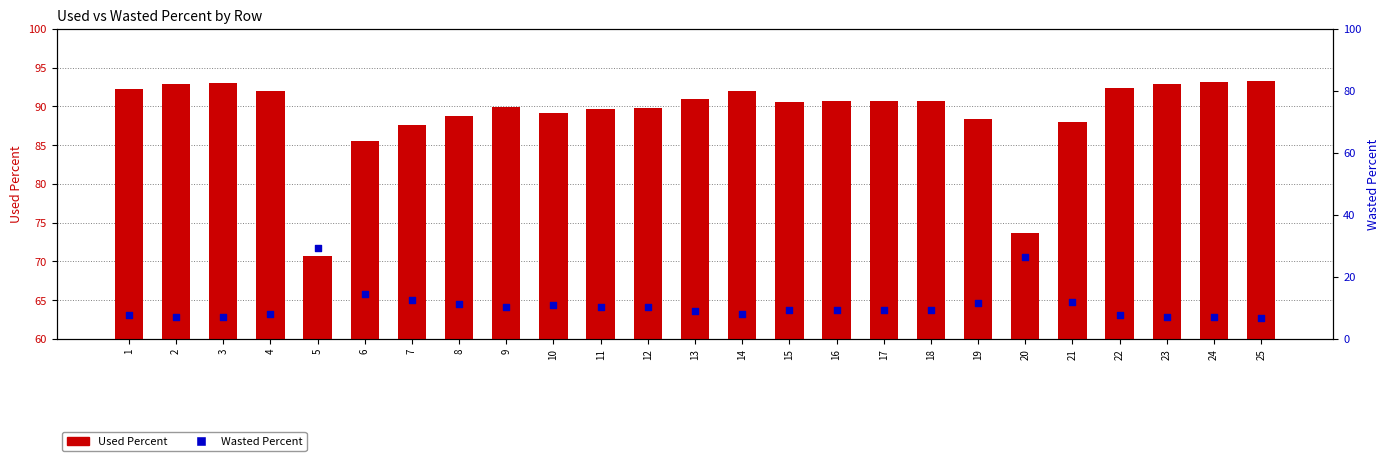

What is the total value across all series at 6?

100.0